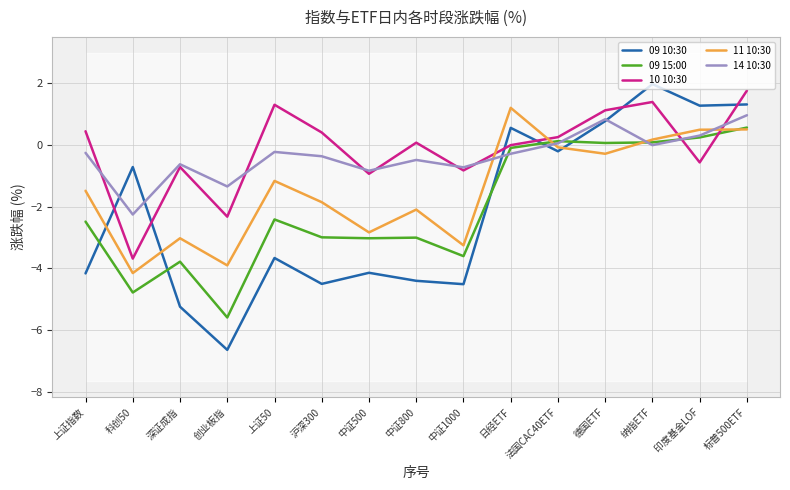

What is the minimum value shown in the chart?

-6.6